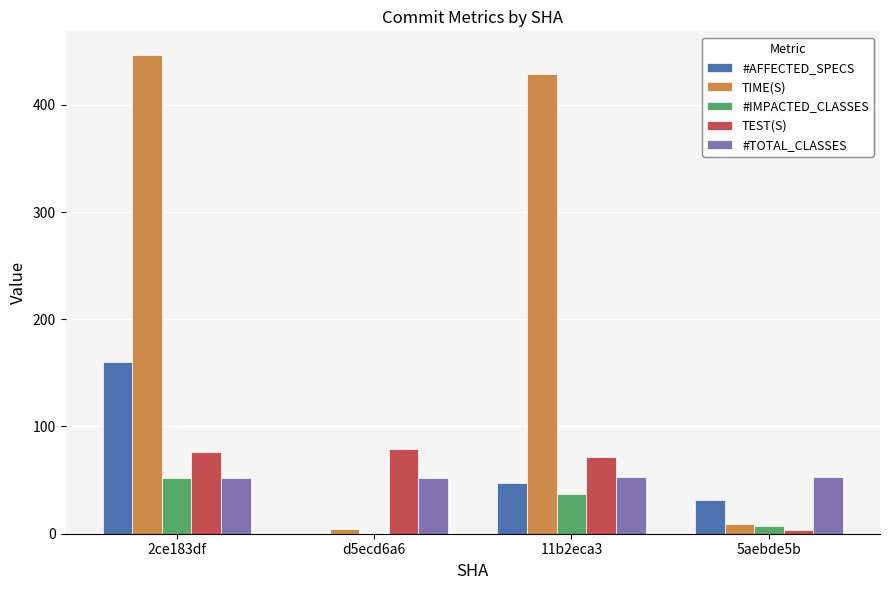

What is the sum of all TIME(S) values?

887.4